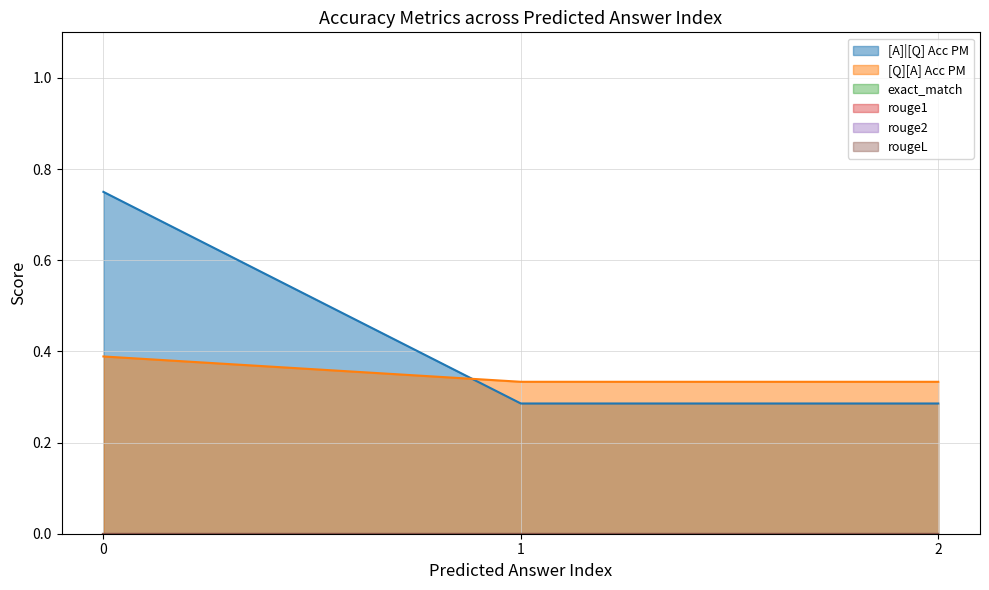

What is the spread (max minus min) of values at 0?

0.8